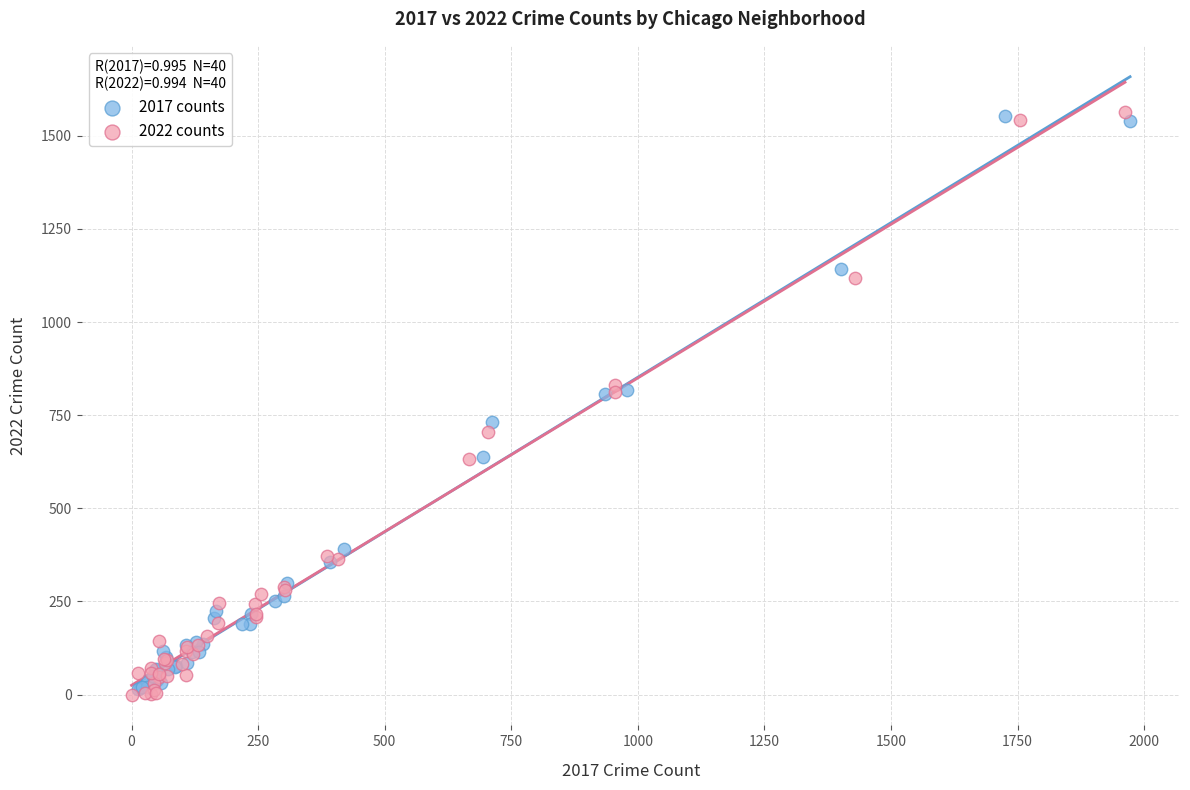

Which series has the widest spread of Y values?

2022 counts